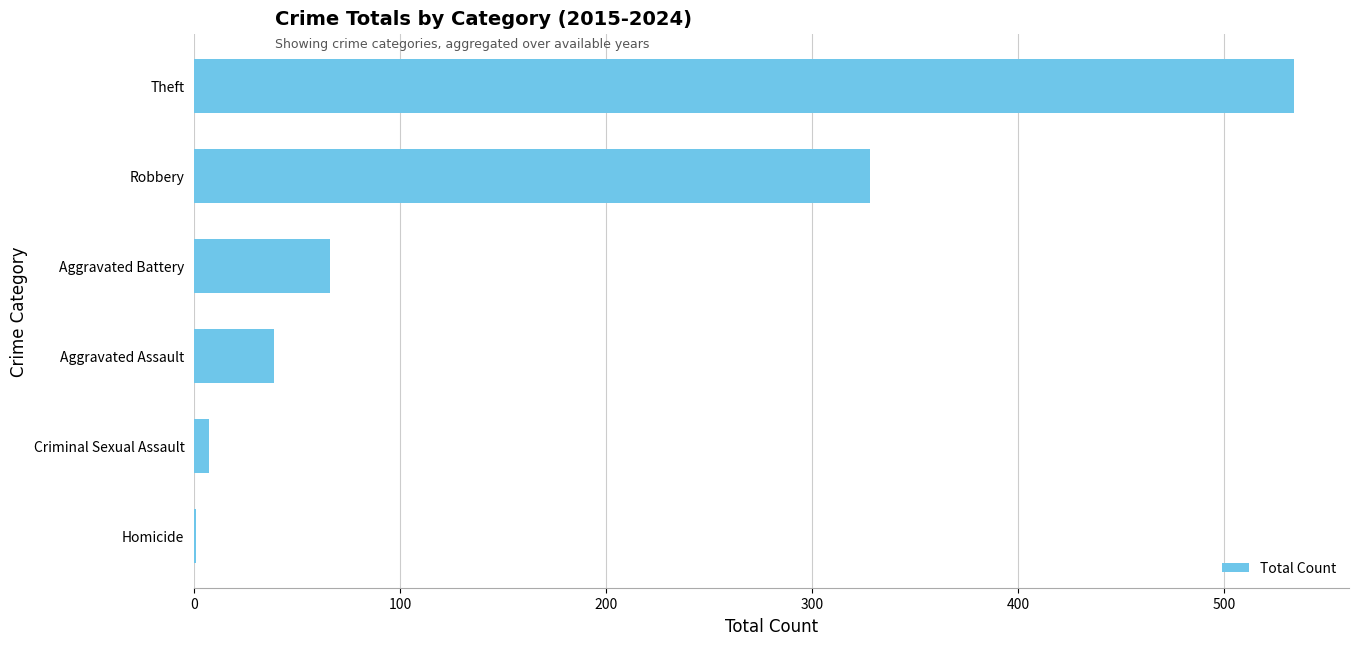

What is the sum of the values at Aggravated Assault and Robbery?

367